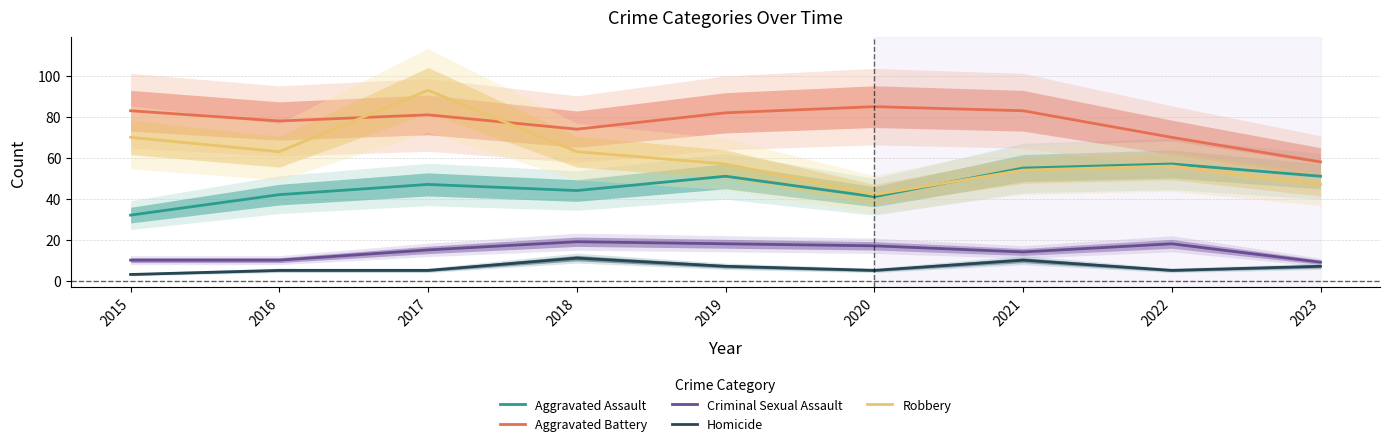

What is the value of the Aggravated Assault point at the 1st from the left?

32